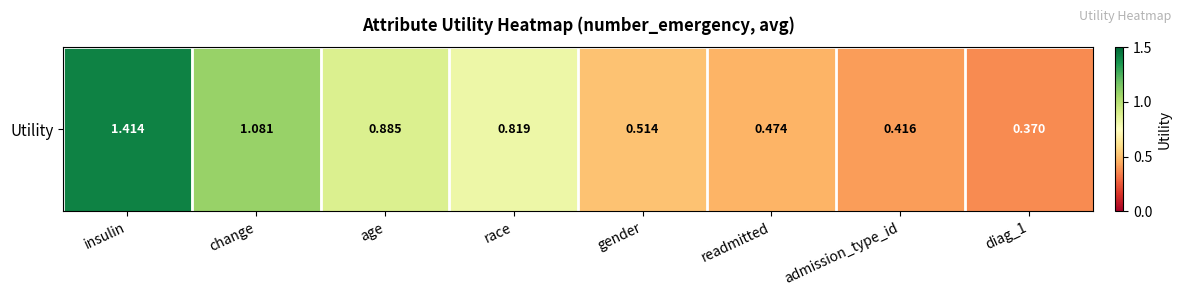

At which category does the chart reach its peak across all series?

insulin